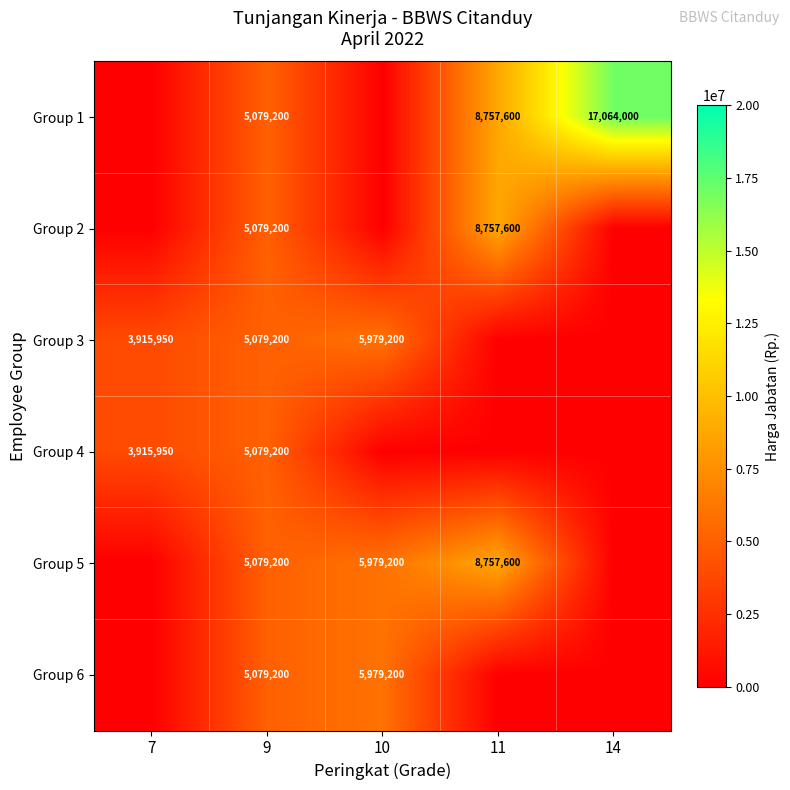

Which label corresponds to the smallest value in the chart?

7